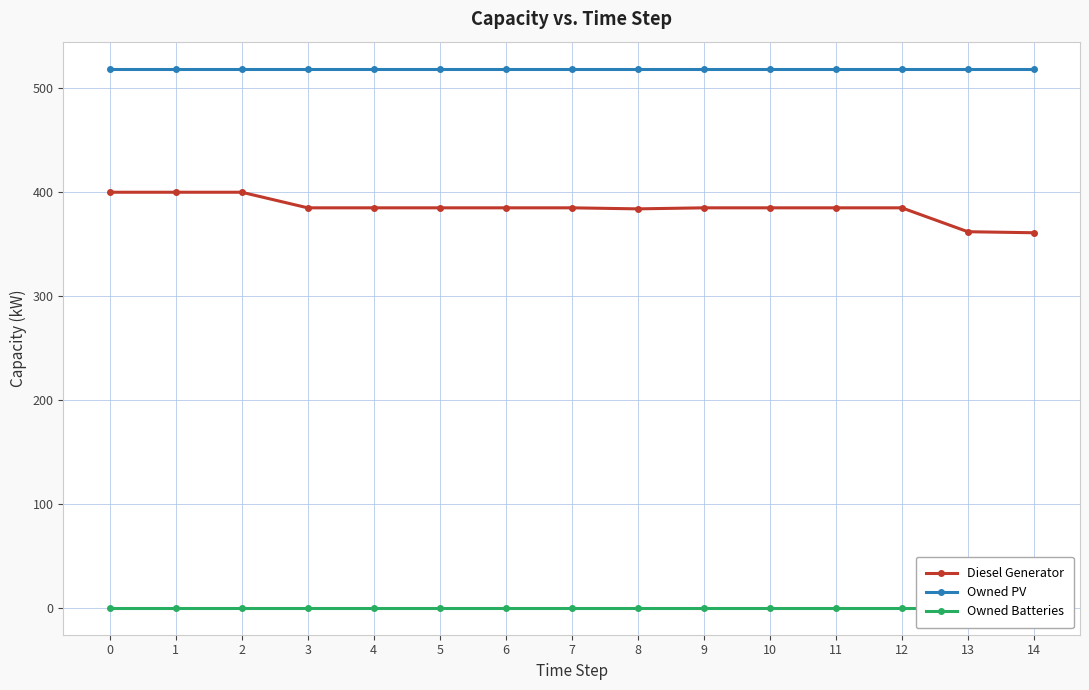

What is the maximum value shown in the chart?

519